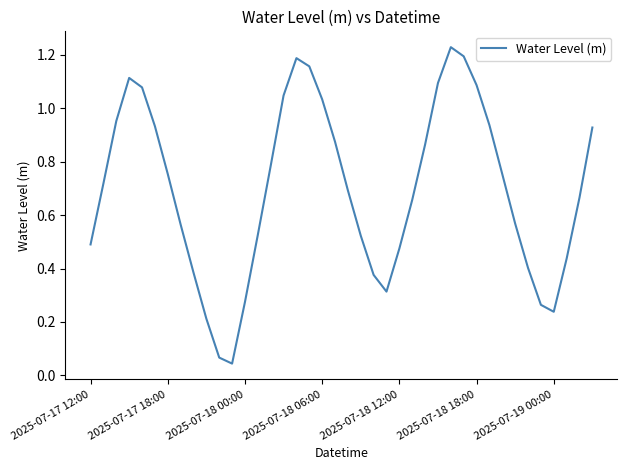

How many lines are shown in the chart?

1